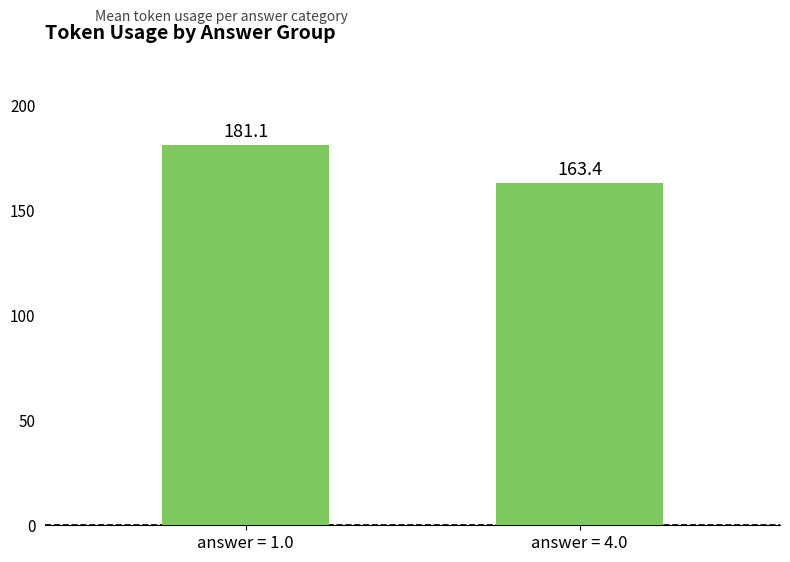

The value at answer = 1.0 is 289.9. True or false?

False